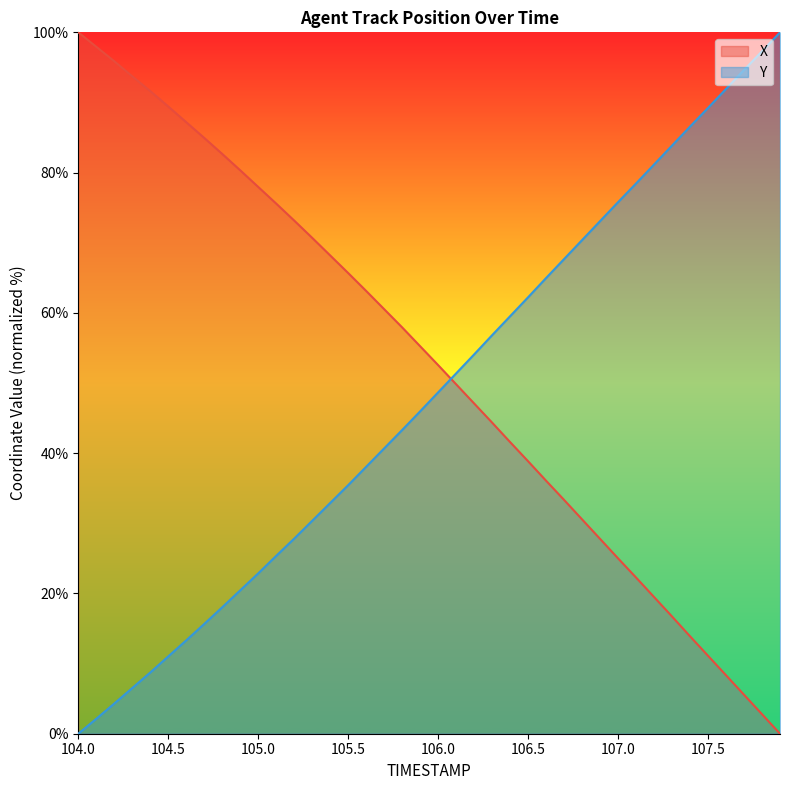

At which label does X first exceed 55?

104.0